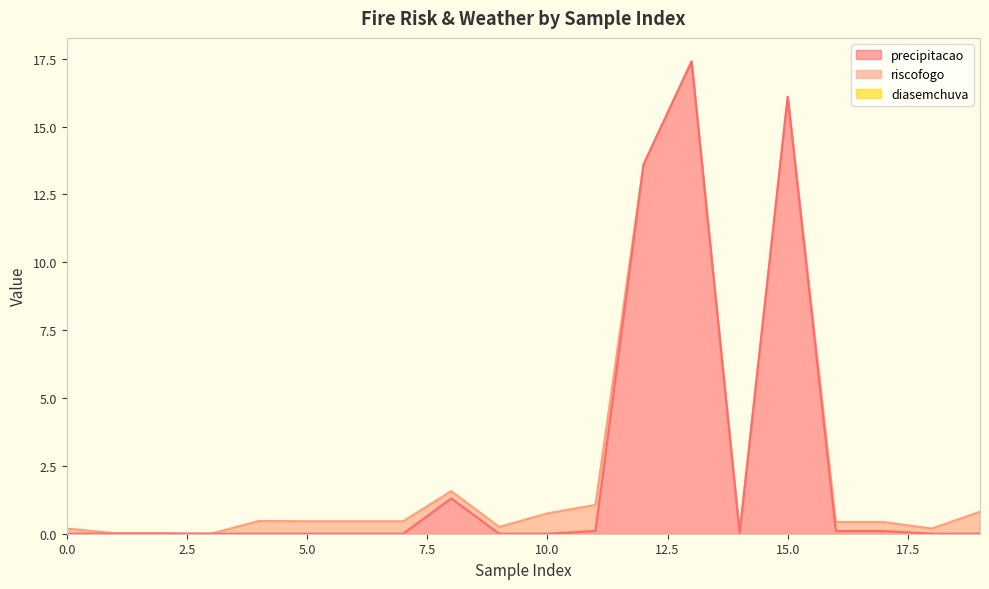

After their last crossing, which series has the higher values: precipitacao or riscofogo?

riscofogo